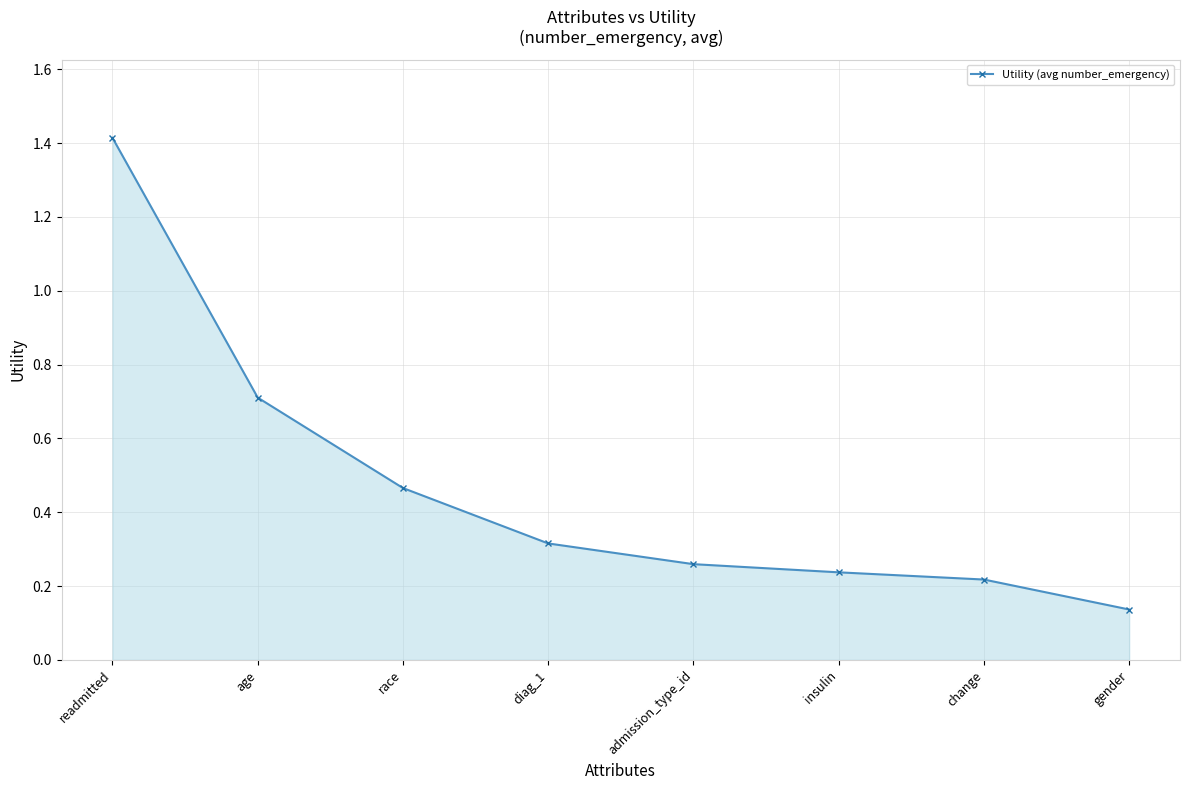

What is the label of the 4th point from the right?

admission_type_id